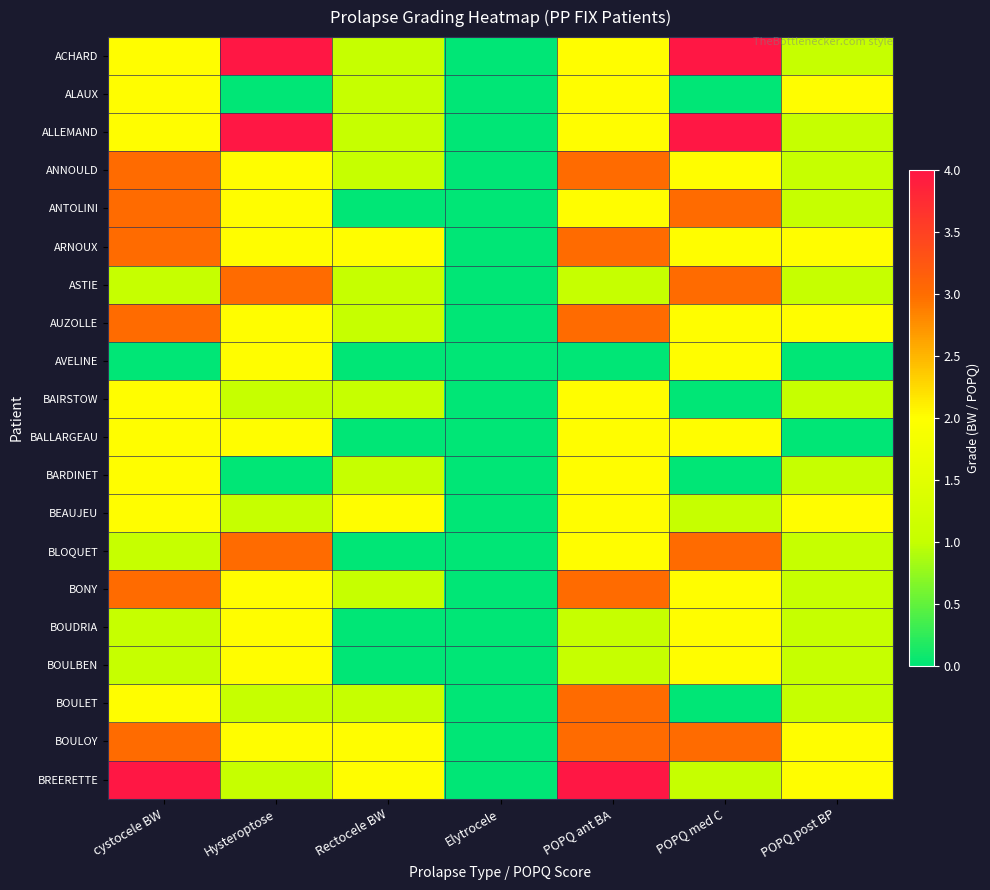

At which category is the sum across all series the highest?

POPQ ant BA